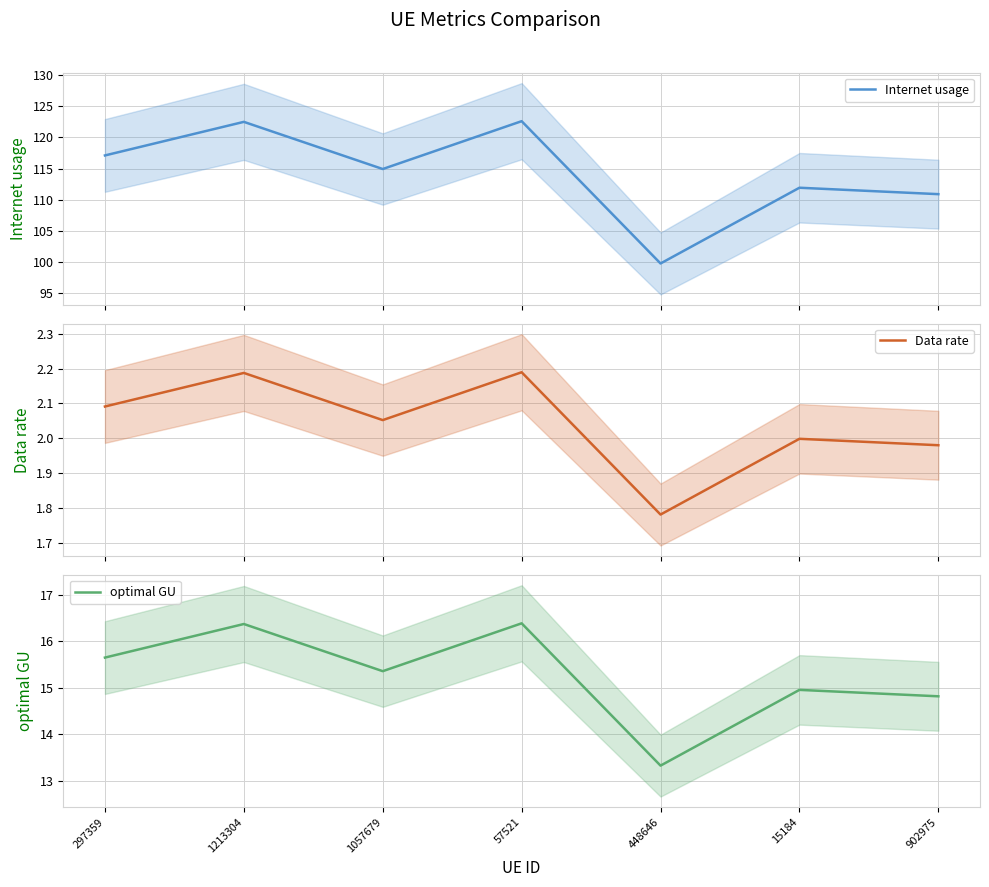

True or false: Internet usage and Data rate cross at least once.

False